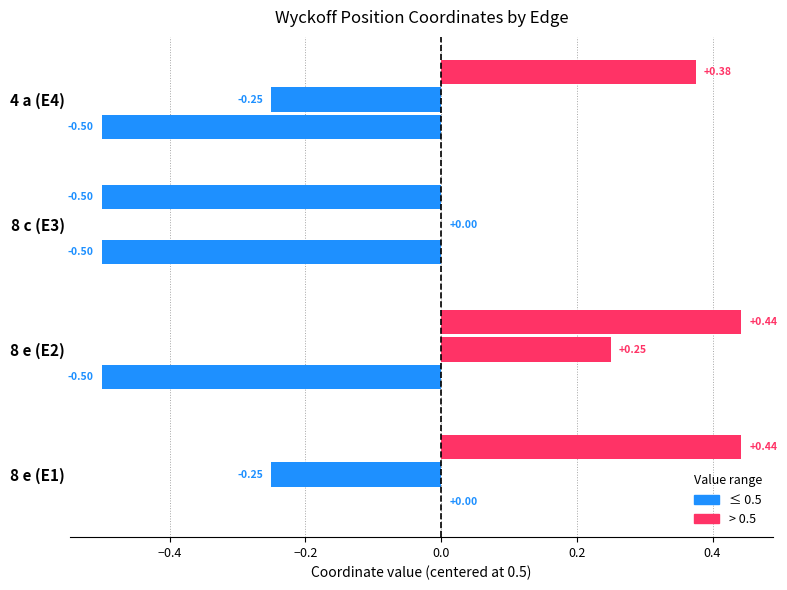

How many series are shown in this chart?

3